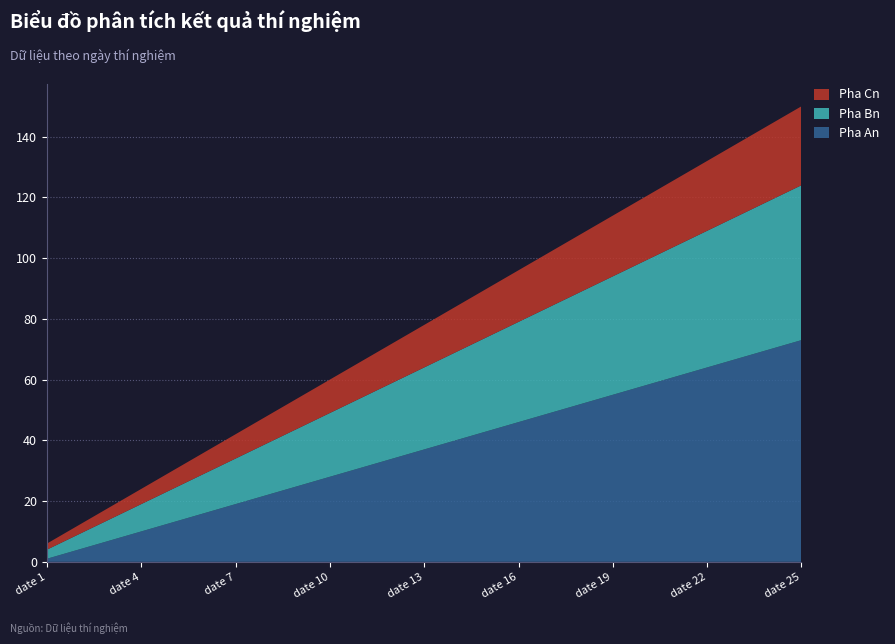

Reading left to right, list all the values displayed in this chart.

Pha An: date 1=1	date 2=4	date 3=7	date 4=10	date 5=13	date 6=16	date 7=19	date 8=22	date 9=25	date 10=28	date 11=31	date 12=34	date 13=37	date 14=40	date 15=43	date 16=46	date 17=49	date 18=52	date 19=55	date 20=58	date 21=61	date 22=64	date 23=67	date 24=70	date 25=73
Pha Bn: date 1=3	date 2=5	date 3=7	date 4=9	date 5=11	date 6=13	date 7=15	date 8=17	date 9=19	date 10=21	date 11=23	date 12=25	date 13=27	date 14=29	date 15=31	date 16=33	date 17=35	date 18=37	date 19=39	date 20=41	date 21=43	date 22=45	date 23=47	date 24=49	date 25=51
Pha Cn: date 1=2	date 2=3	date 3=4	date 4=5	date 5=6	date 6=7	date 7=8	date 8=9	date 9=10	date 10=11	date 11=12	date 12=13	date 13=14	date 14=15	date 15=16	date 16=17	date 17=18	date 18=19	date 19=20	date 20=21	date 21=22	date 22=23	date 23=24	date 24=25	date 25=26